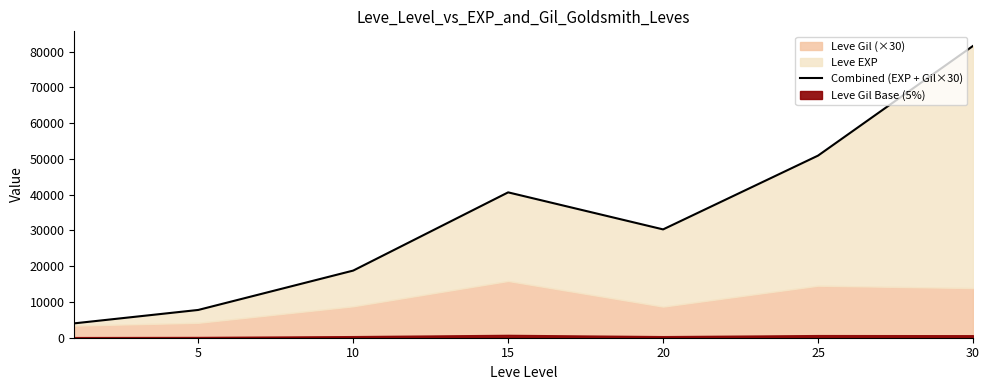

True or false: there are more than 0 points higher than both neighbors.

True